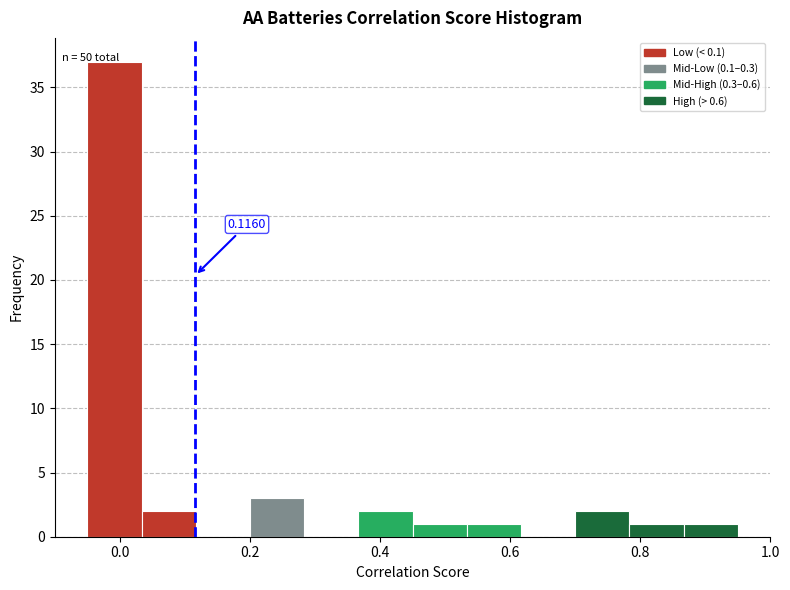

Which range on the x-axis has the tallest bar?

-0.04 to 0.04